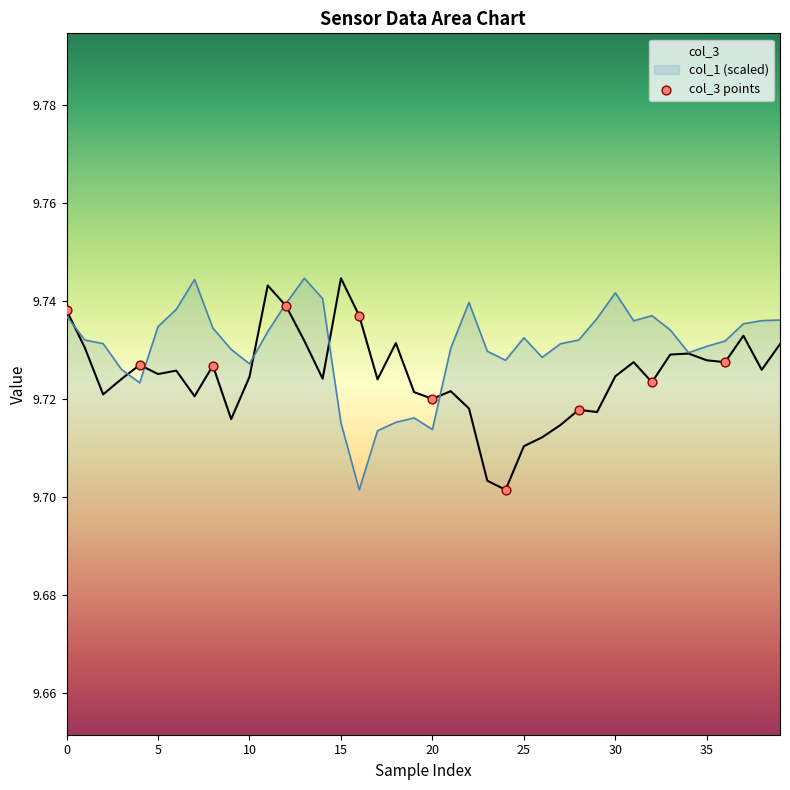

At how many categories does at least one series exceed 9?

40